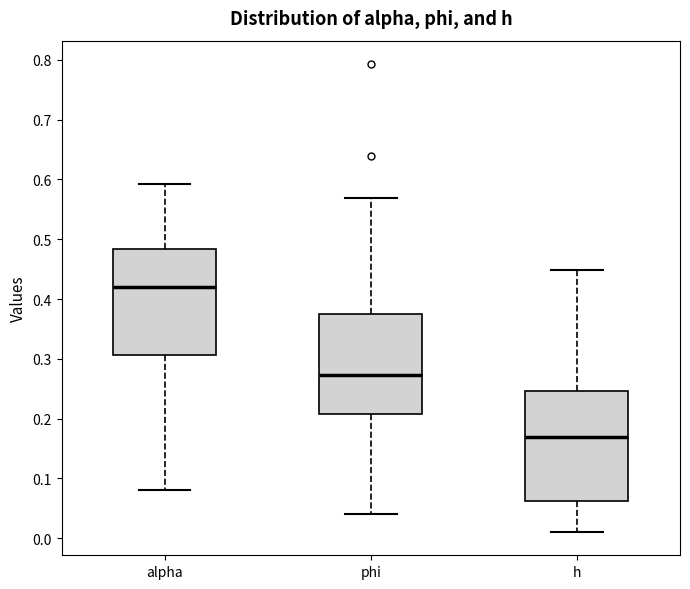

Reading left to right, read every box against the y-axis: the position of its median line, the range the box covers, and the ends of its whiskers. The values are not printed on the chart, so give them approximately, as read against the axis.

alpha: median 0.42, box 0.31 to 0.48, whiskers 0.08 to 0.59
phi: median 0.27, box 0.21 to 0.37, whiskers 0.04 to 0.57
h: median 0.17, box 0.06 to 0.25, whiskers 0.01 to 0.45